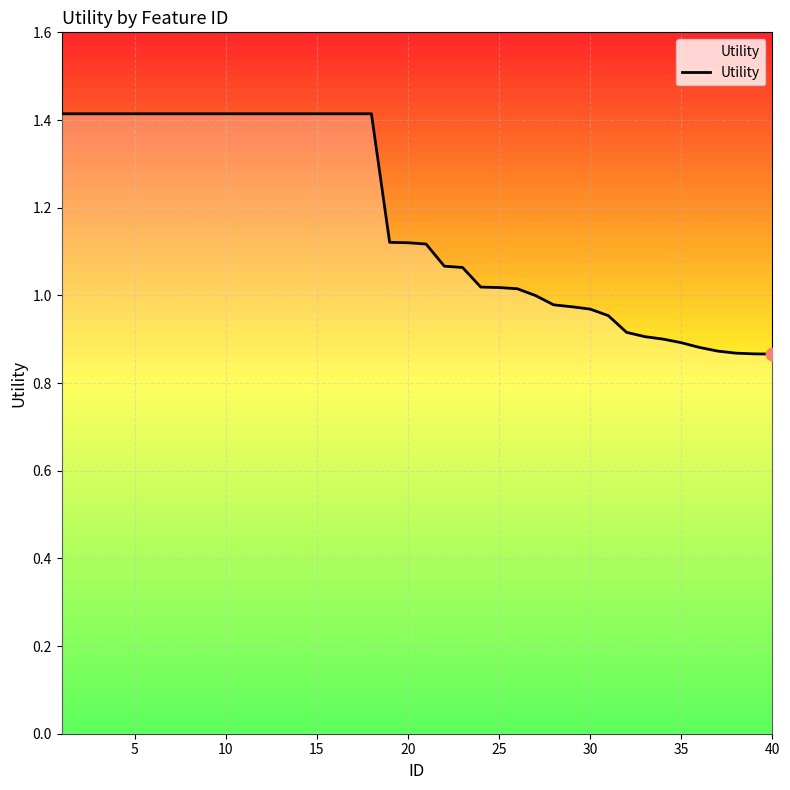

What is the difference between the maximum and minimum values?

0.5